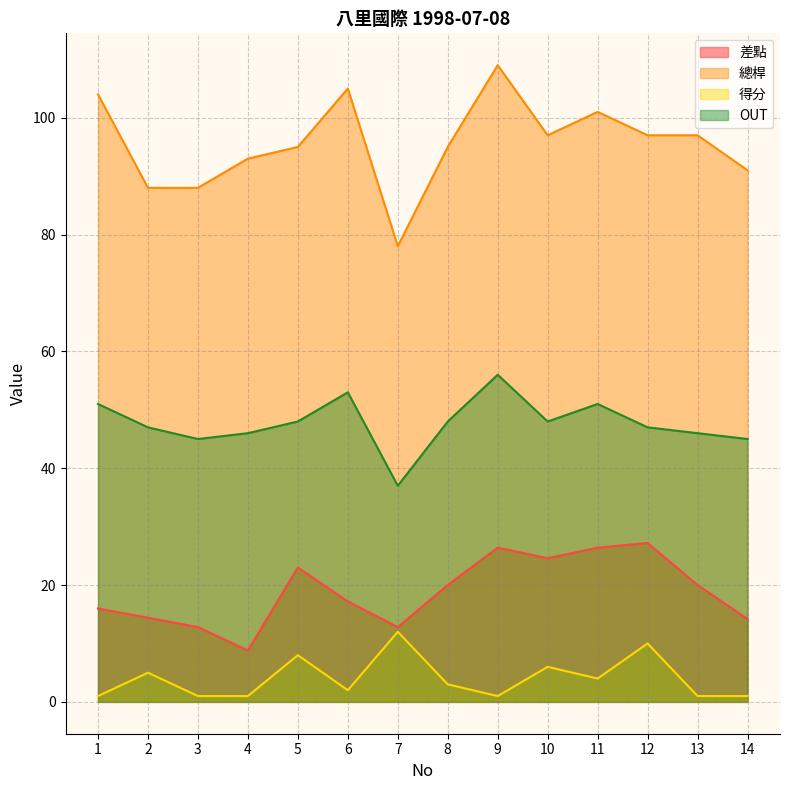

At which category is the sum across all series the highest?

9